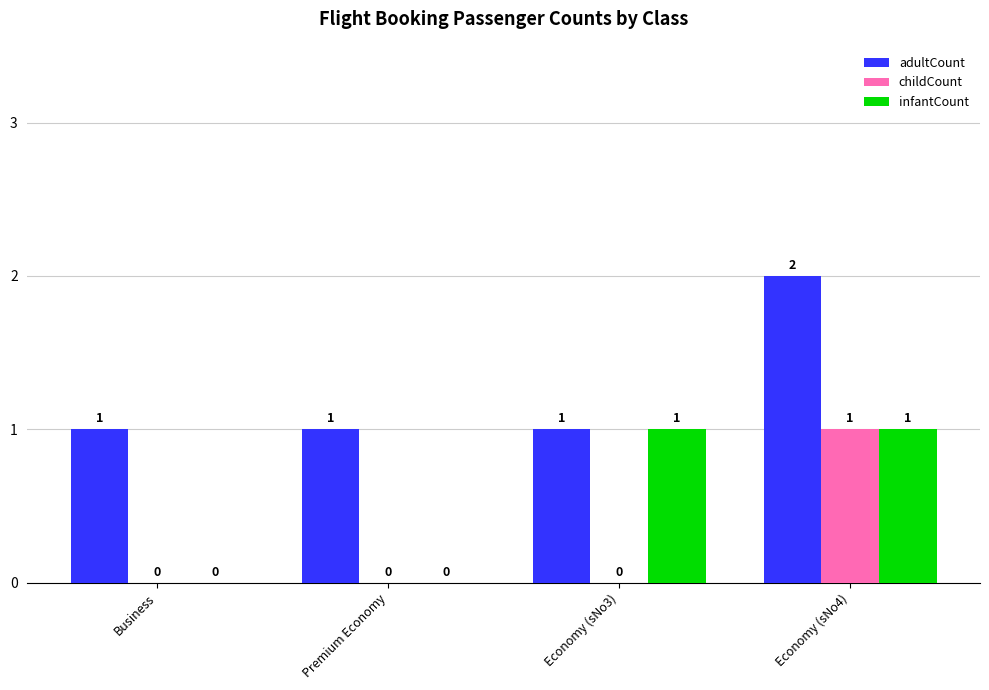

Is it true that infantCount equals 1 at Premium Economy?

False